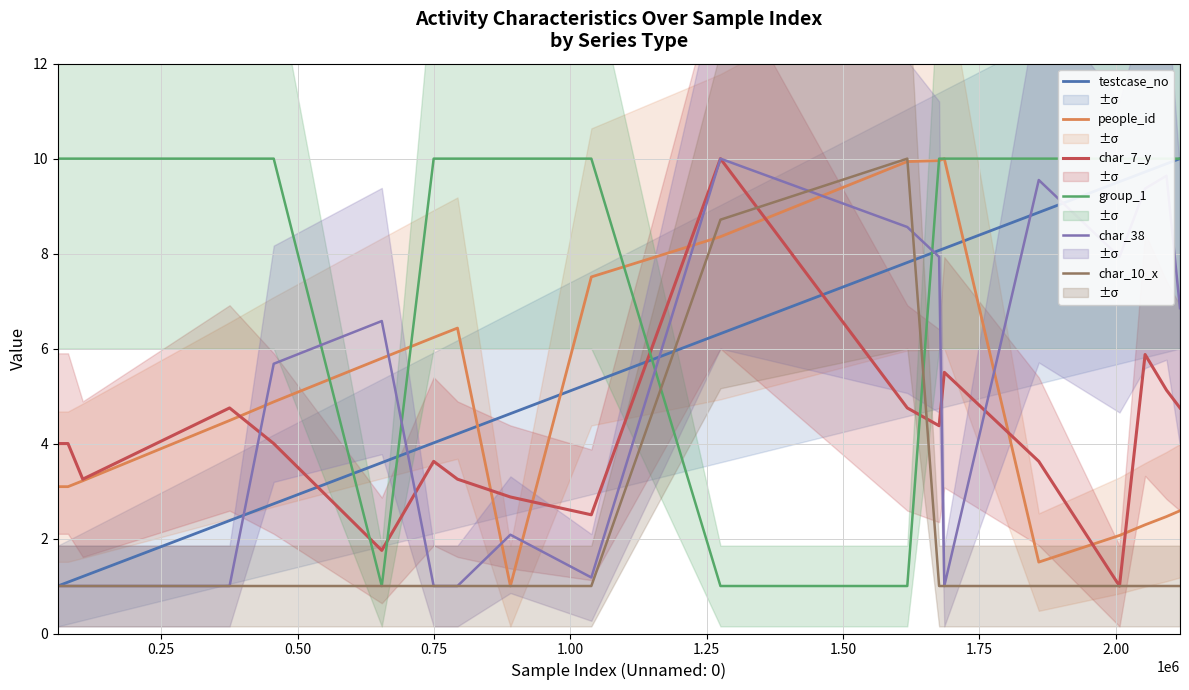

What is the smallest value displayed?

1.0